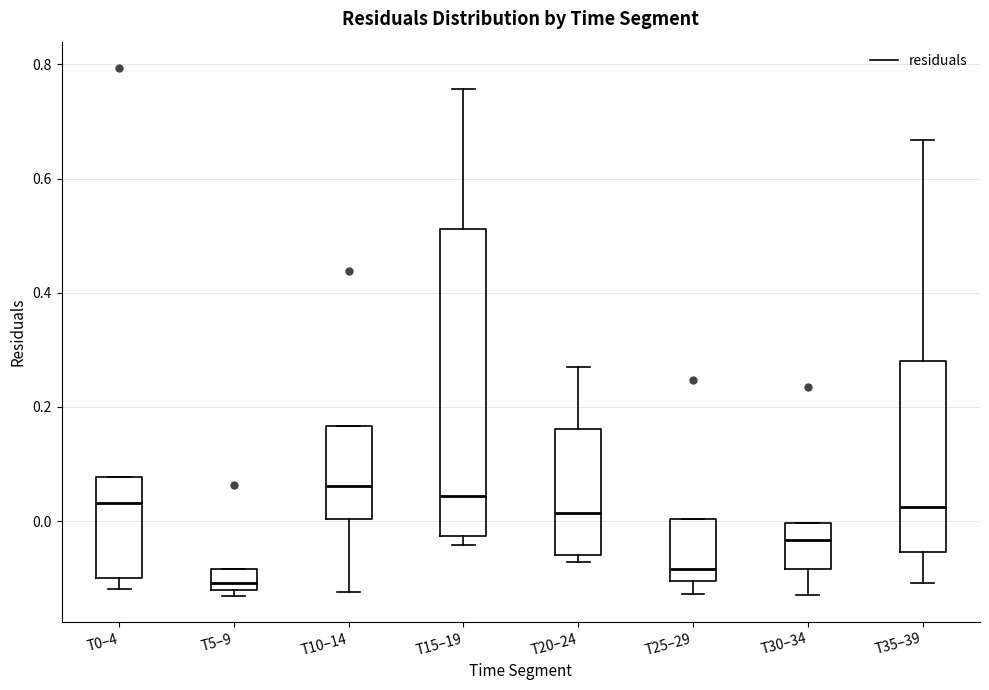

Reading left to right, read every box against the y-axis: the position of its median line, the range the box covers, and the ends of its whiskers. The values are not printed on the chart, so give them approximately, as read against the axis.

T0–4: median 0.04, box -0.10 to 0.08, whiskers -0.12 to 0.08
T5–9: median -0.10, box -0.12 to -0.08, whiskers -0.14 to -0.08
T10–14: median 0.06, box 0.00 to 0.16, whiskers -0.12 to 0.16
T15–19: median 0.04, box -0.02 to 0.52, whiskers -0.04 to 0.76
T20–24: median 0.02, box -0.06 to 0.16, whiskers -0.08 to 0.28
T25–29: median -0.08, box -0.10 to 0.00, whiskers -0.12 to 0.00
T30–34: median -0.04, box -0.08 to 0.00, whiskers -0.12 to 0.00
T35–39: median 0.02, box -0.06 to 0.28, whiskers -0.10 to 0.66